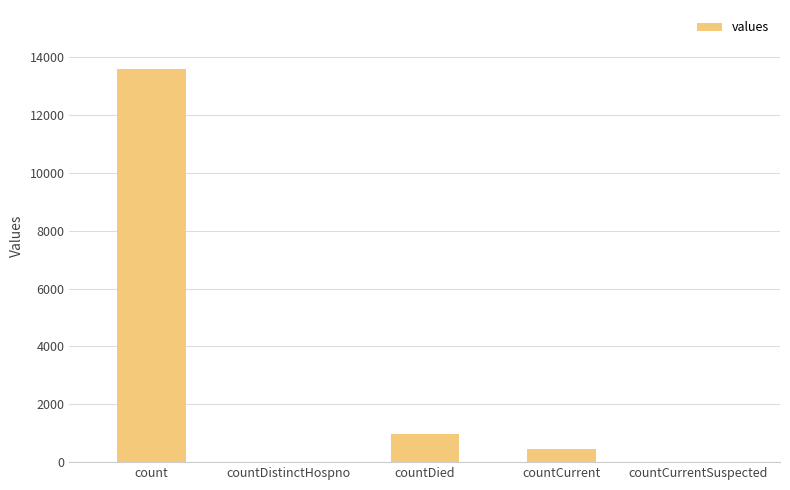

The value at countCurrentSuspected is 0. True or false?

True